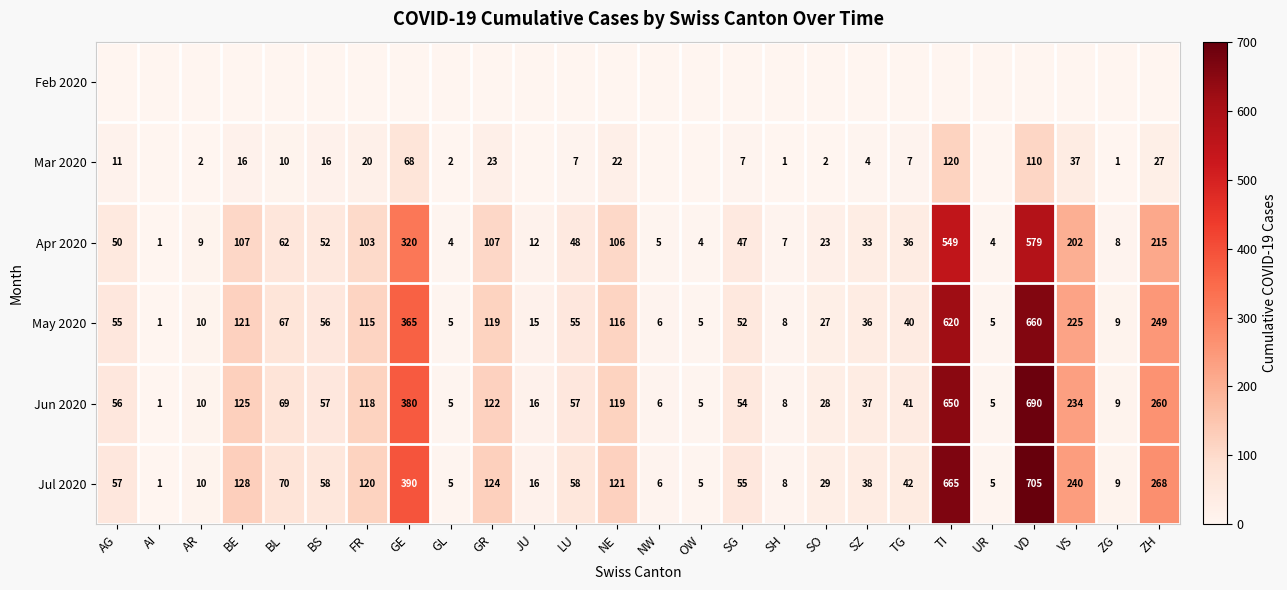

Which label corresponds to the smallest value in the chart?

AG